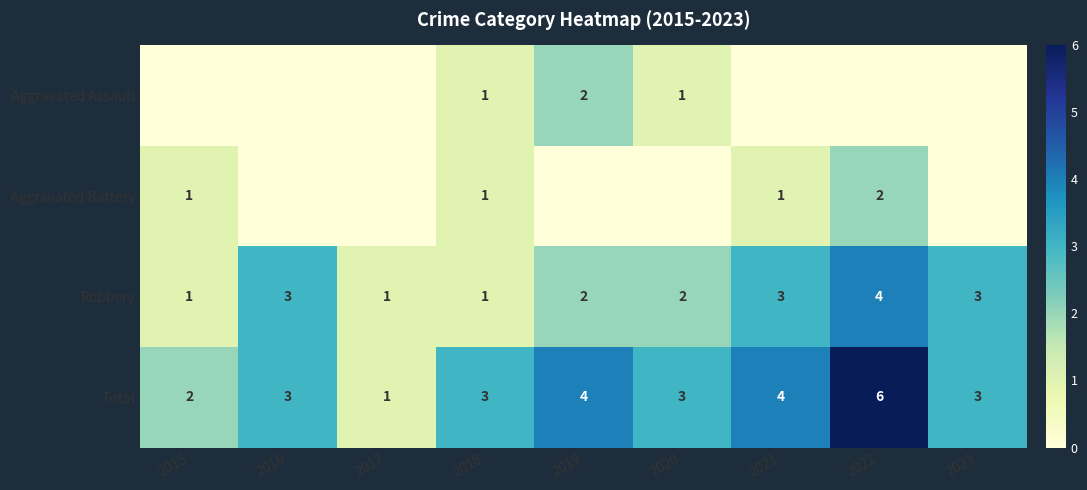

Is the value of Robbery at 2018 greater than the value of Total at 2015?

No